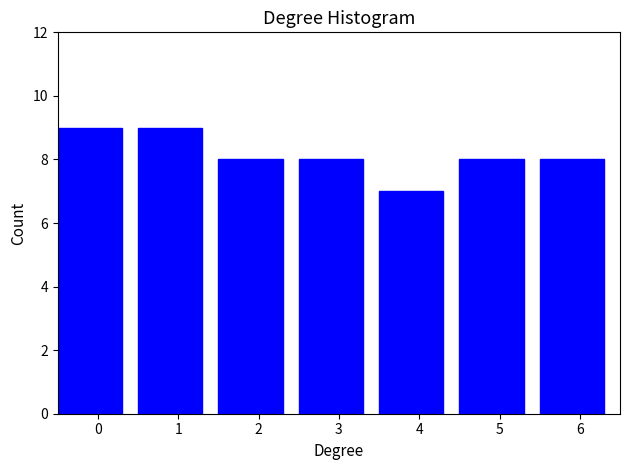

Reading right to left, extract all data points from this chart.

6=8	5=8	4=7	3=8	2=8	1=9	0=9